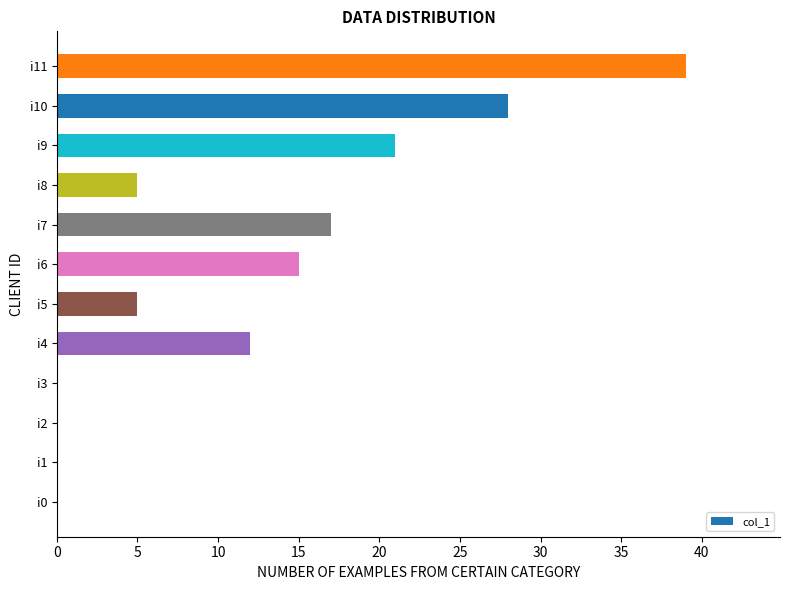

How many series are shown in this chart?

1